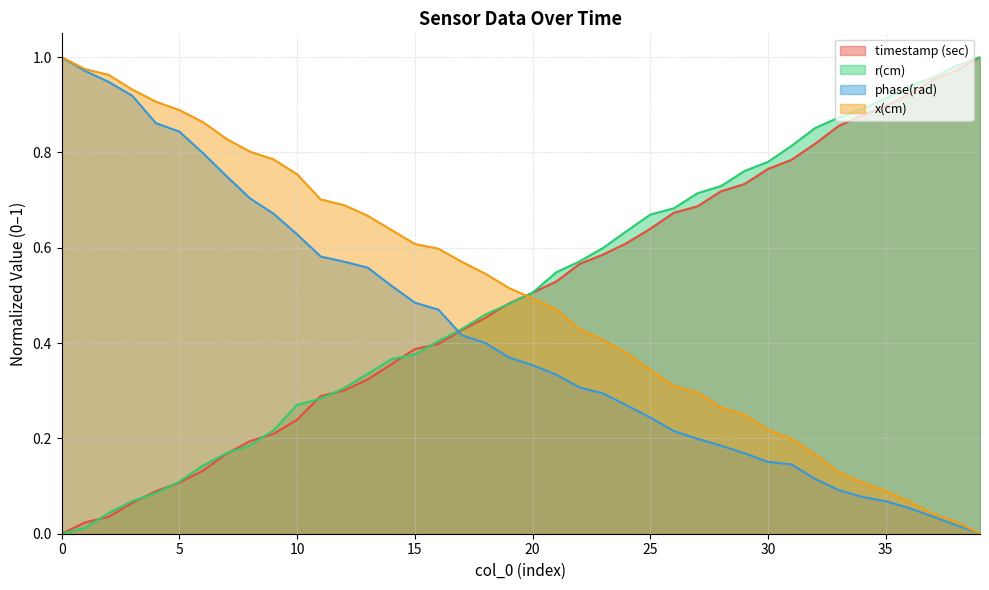

Is the value of r(cm) at 16 greater than the value of phase(rad) at 2?

No